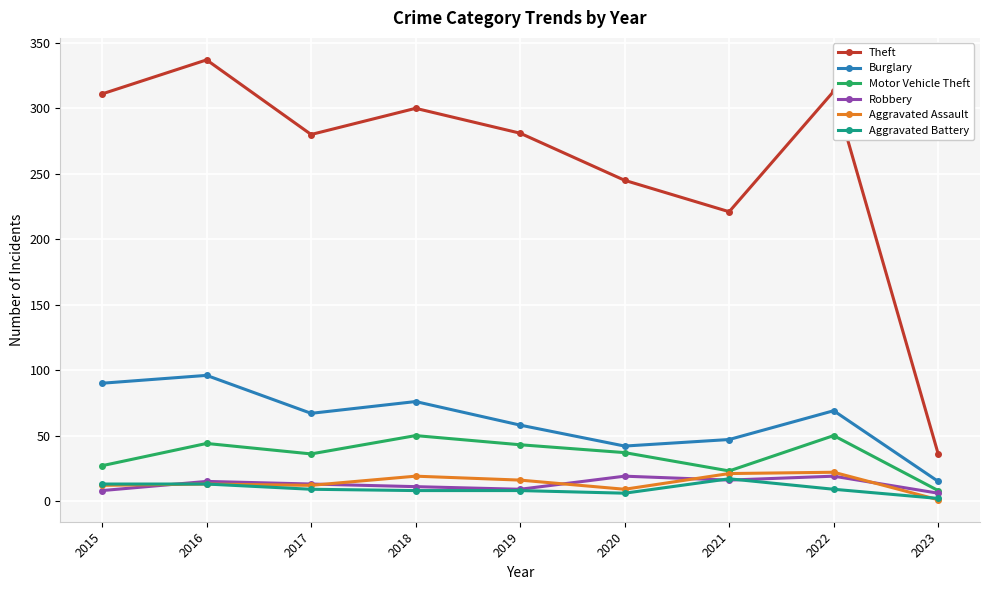

What is the sum of all Aggravated Battery values?

85